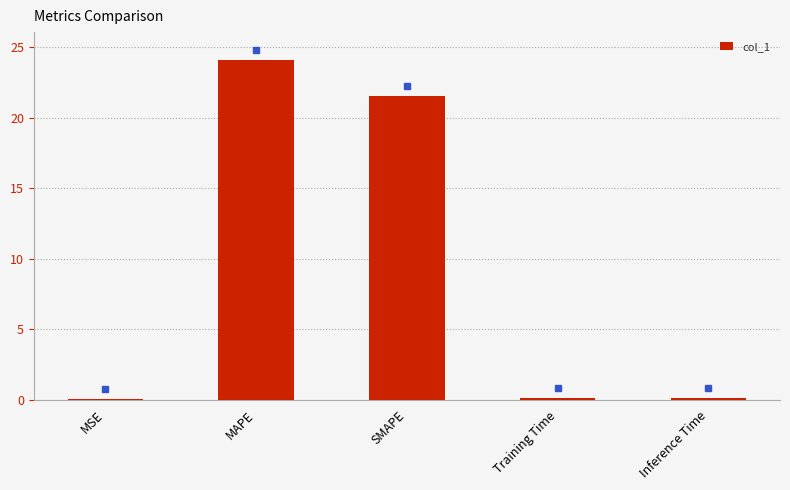

The value at MAPE is 24.1. True or false?

True